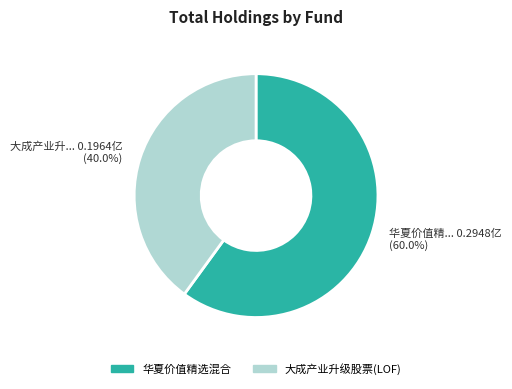

How many slices are in this pie chart?

2